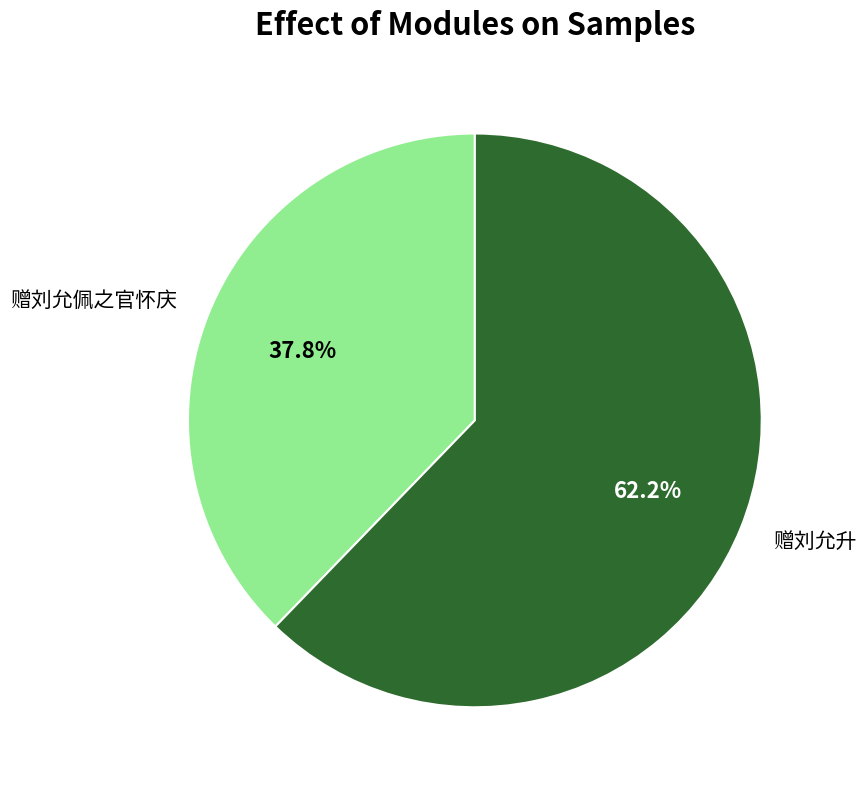

To the nearest percent, what portion does 赠刘允升 represent?

62%